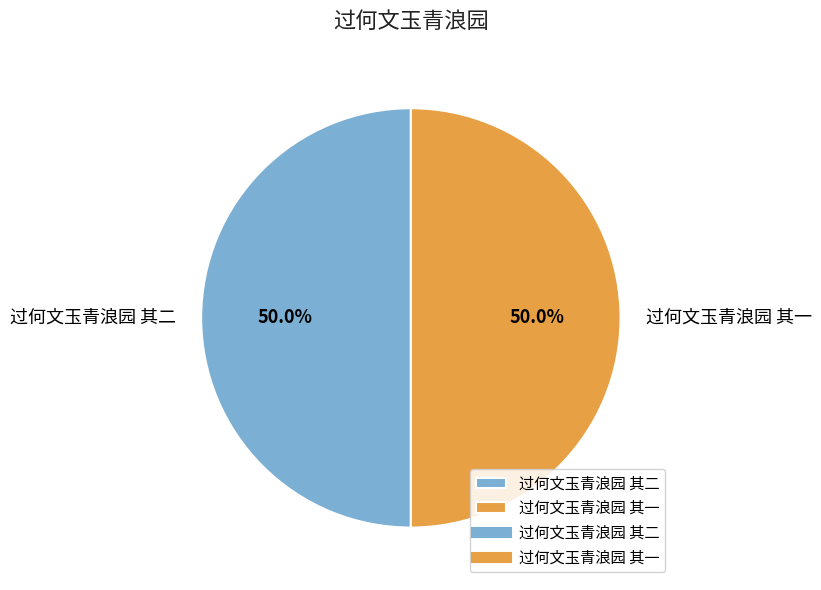

How much of the chart is everything except 过何文玉青浪园 其二?

50.0%